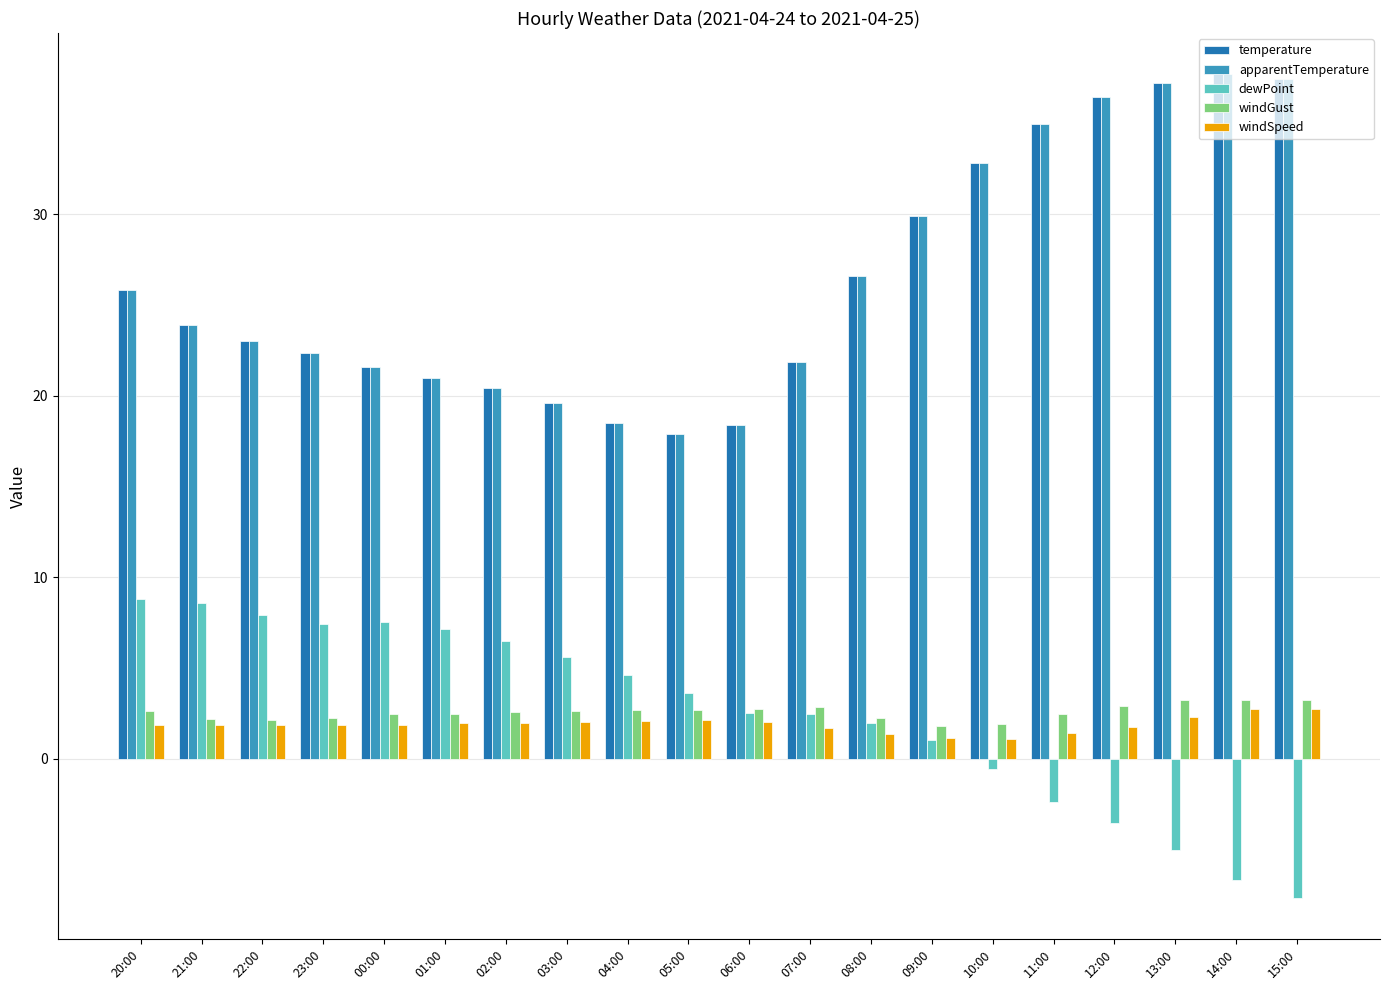

What is the lowest value of the apparentTemperature series?

17.9